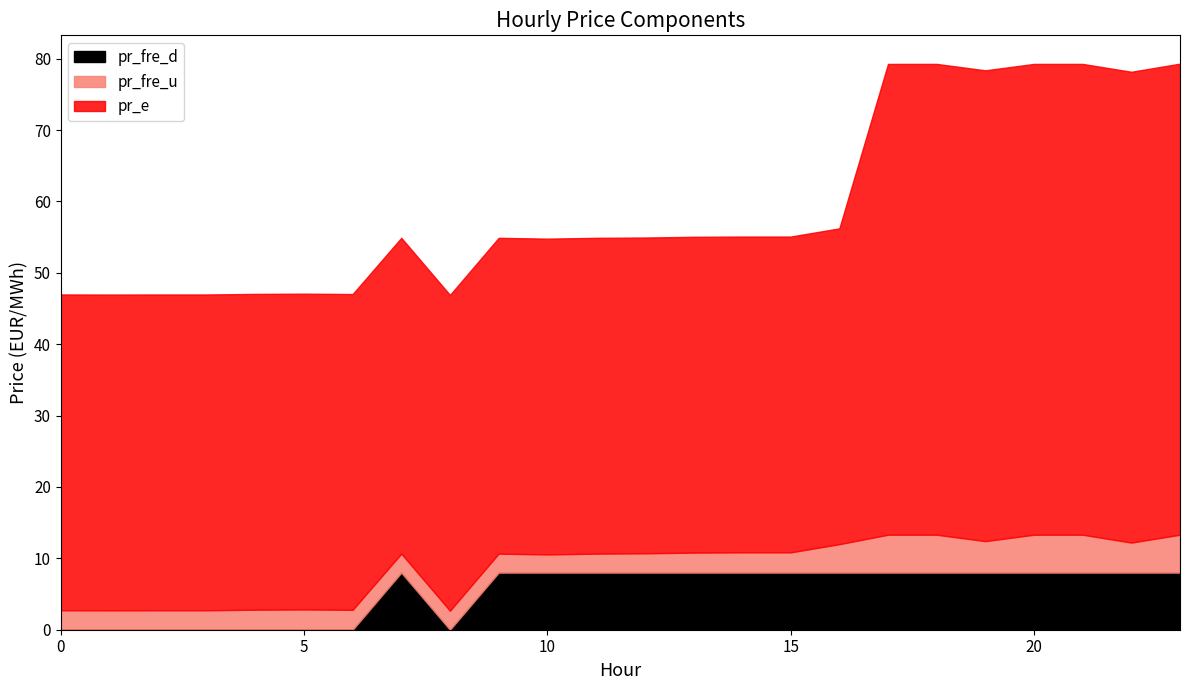

Which category has the highest value in the pr_fre_d series?

7